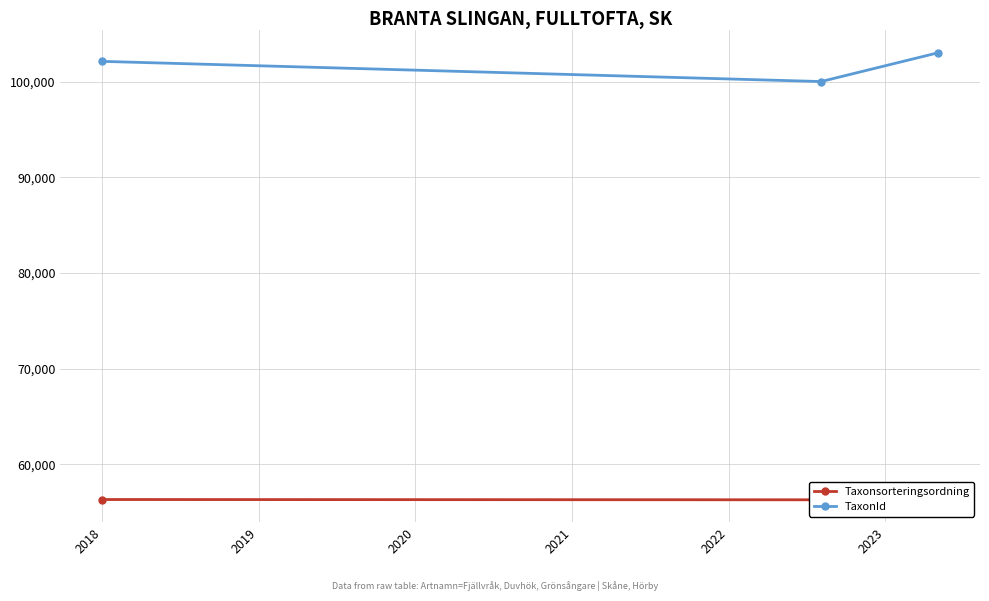

What is the minimum value shown in the chart?

56286